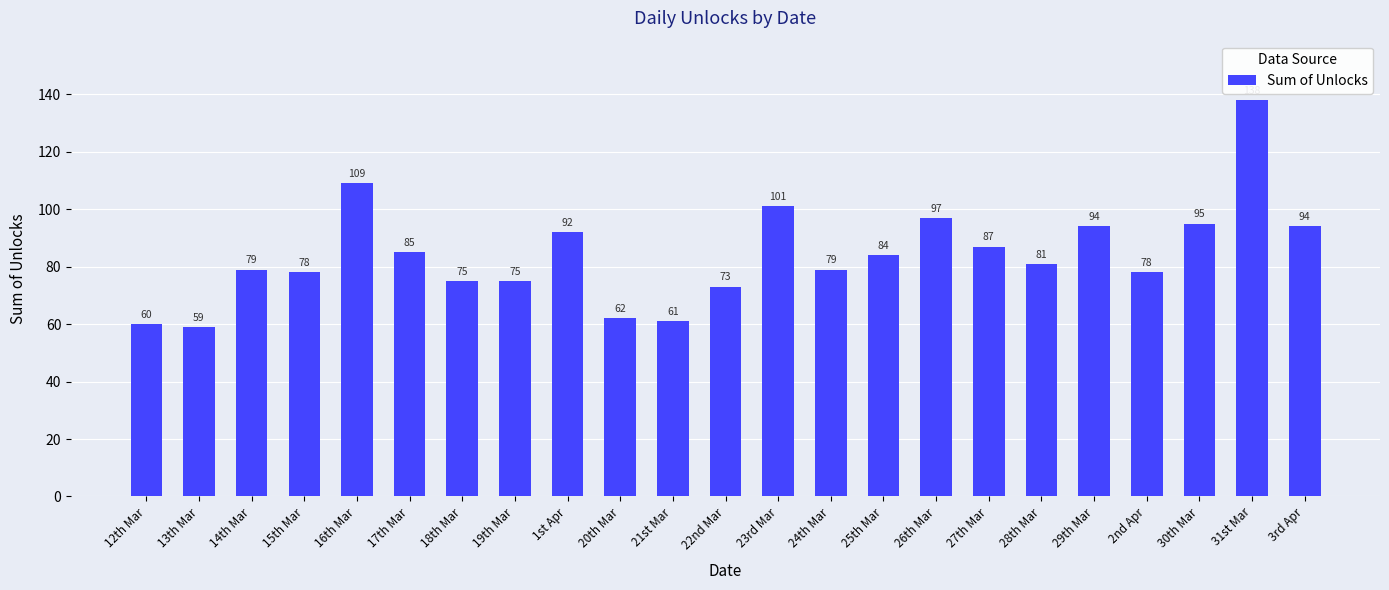

What is the sum of the values at 1st Apr and 17th Mar?

177